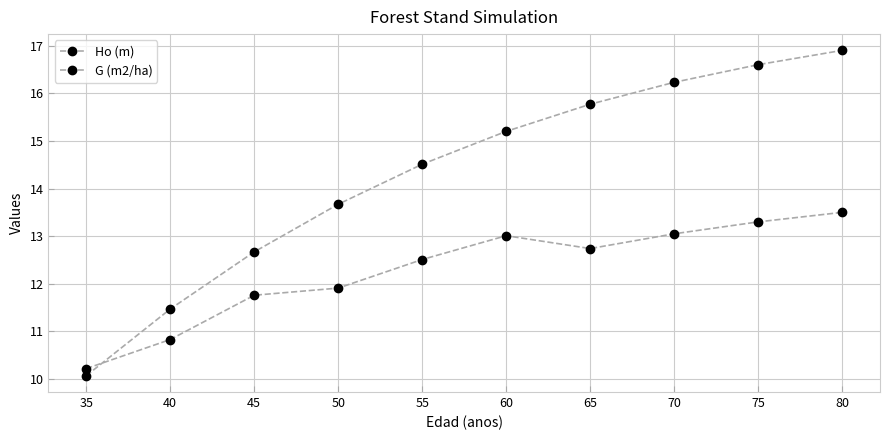

What is the lowest value of the G (m2/ha) series?

10.2